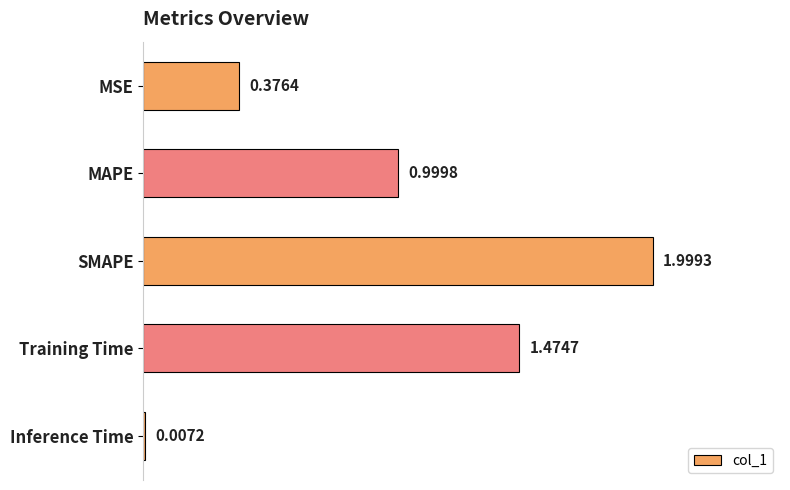

Which label corresponds to the largest value in the chart?

SMAPE